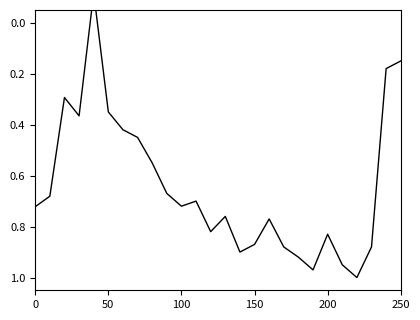

The value at 200 is -0.1. True or false?

False